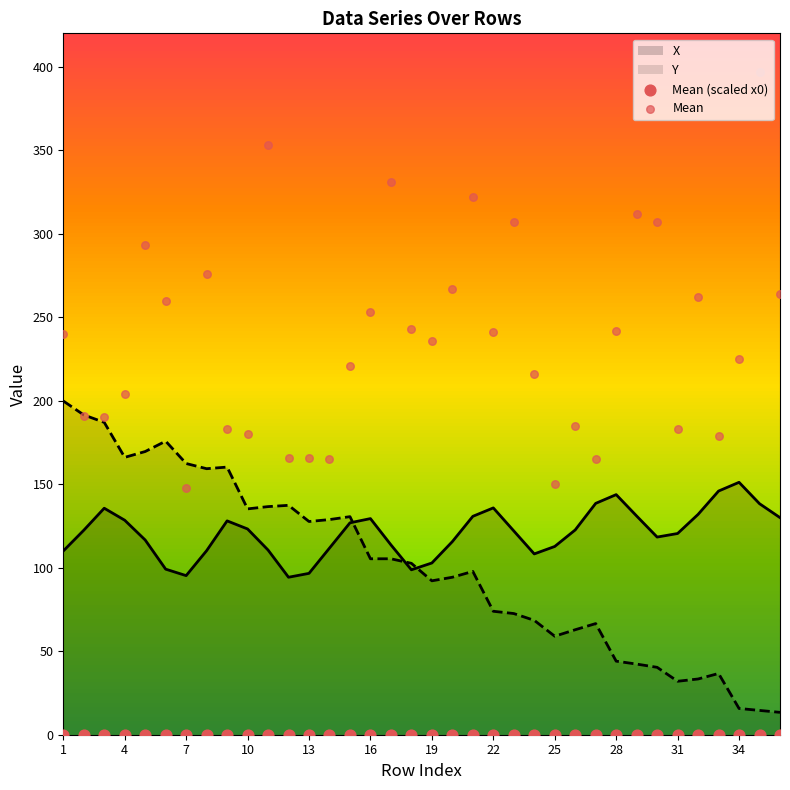

Which series has the largest total across all categories?

Mean